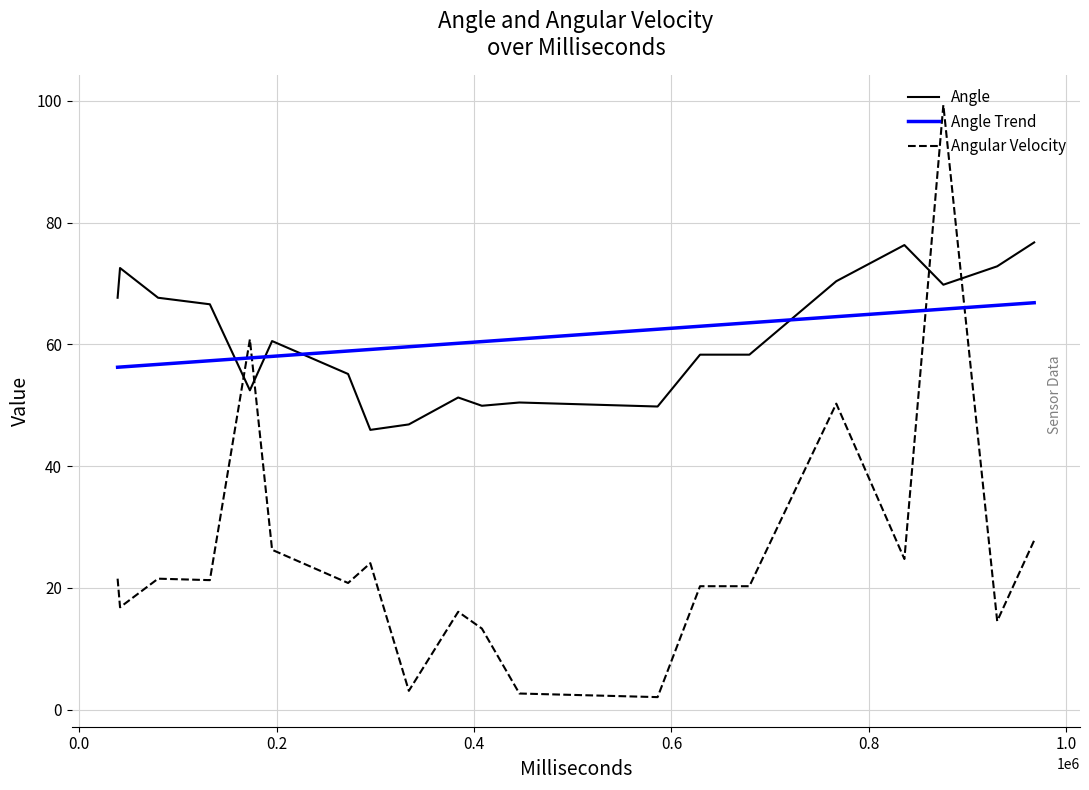

Is this an area chart (filled region under the line)?

No